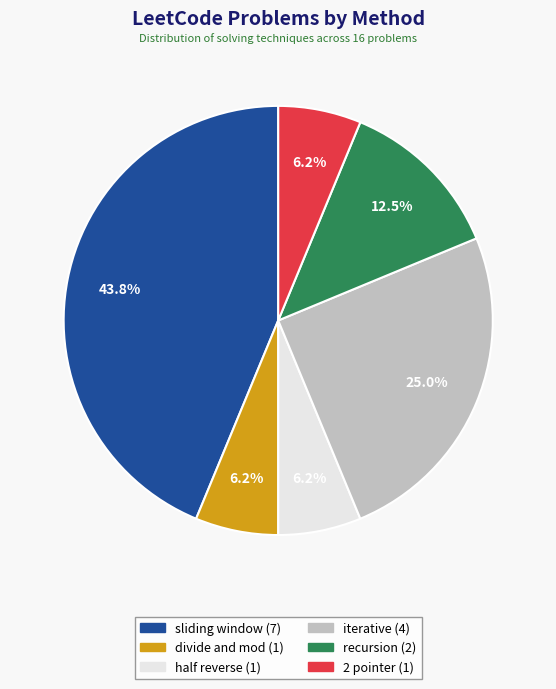

Does 2 pointer represent more than half of the total?

No